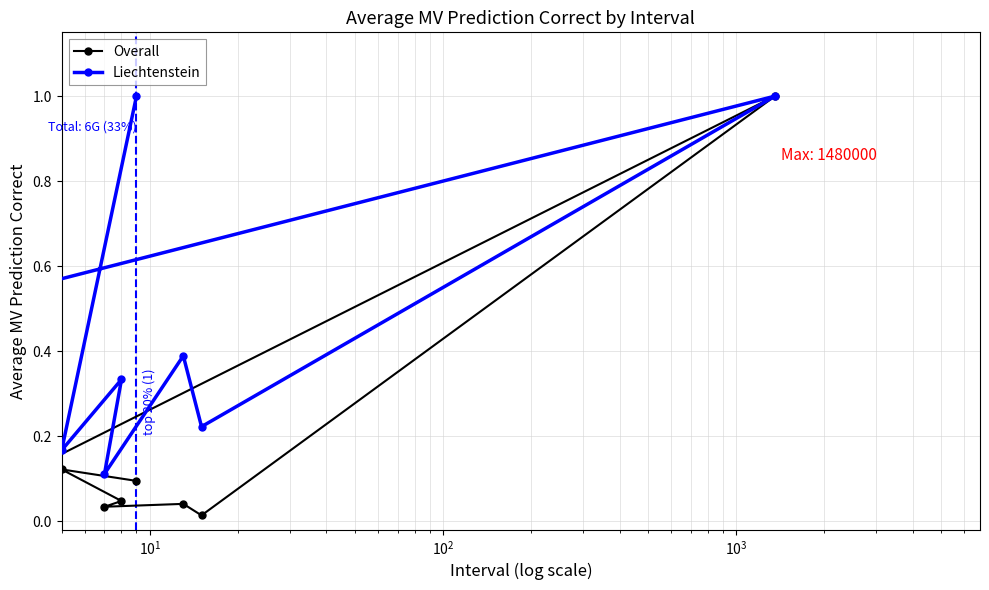

What are all the series names shown in the legend?

Overall, Liechtenstein